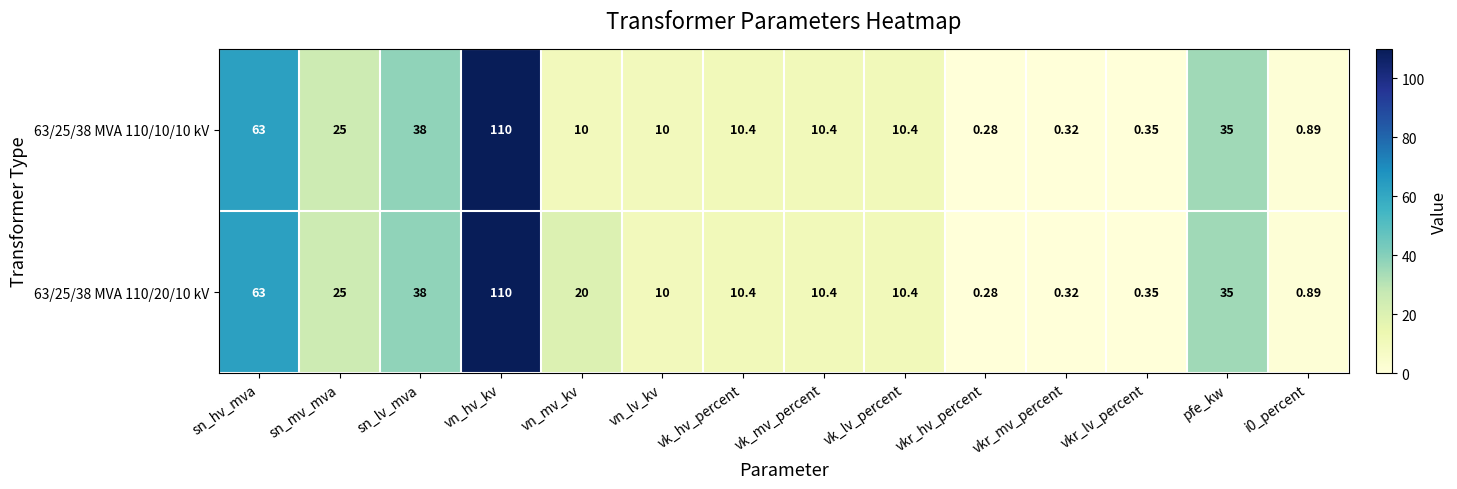

At which category does the chart reach its peak across all series?

vn_hv_kv